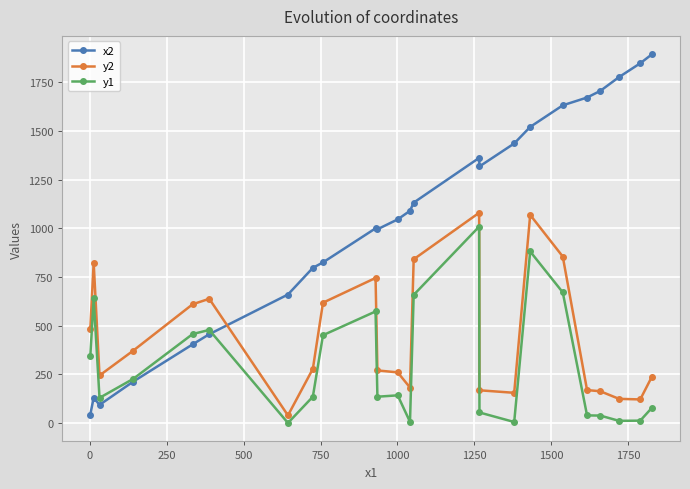

Which series has the widest spread of values?

x2